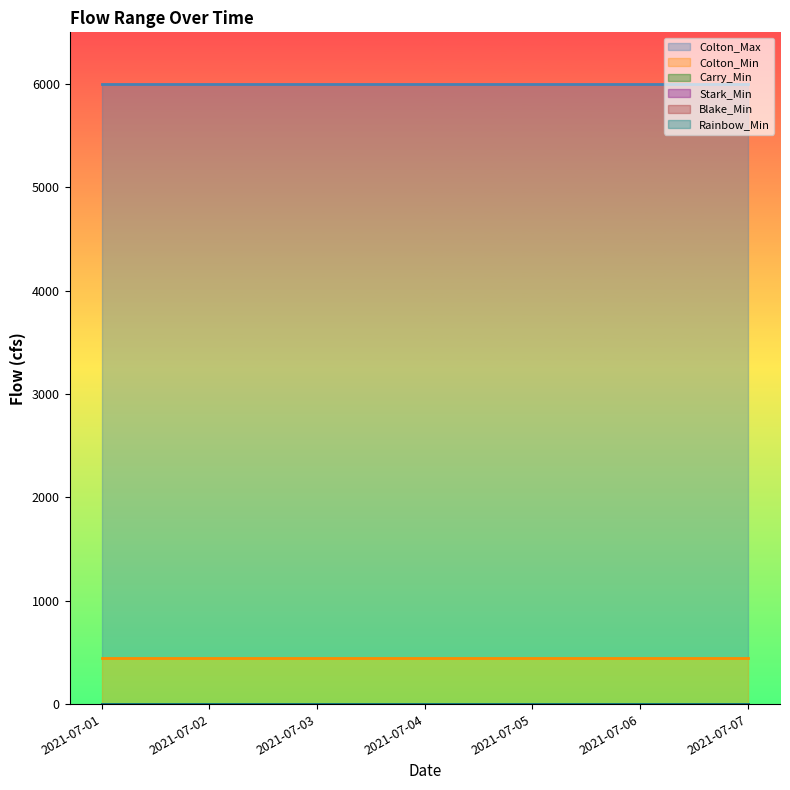

What is the spread (max minus min) of values at 2021-07-03?

6000